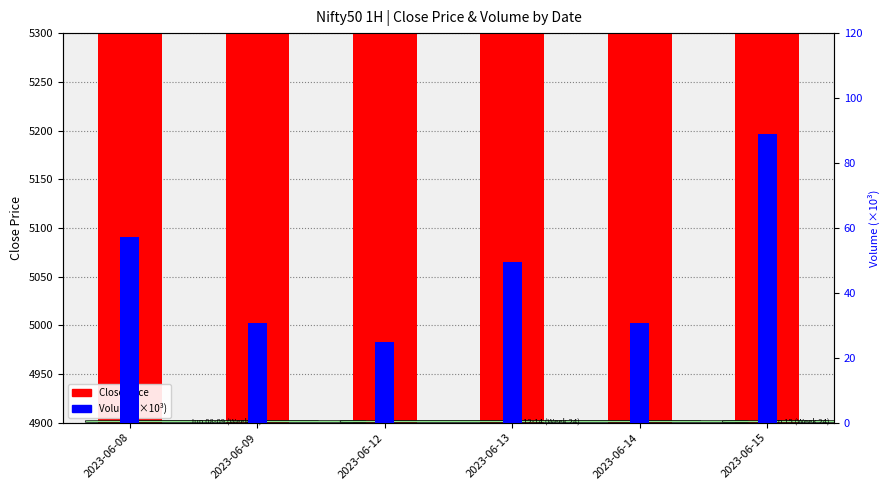

What is the difference between the second highest and minimum values in the Volume (×10³) series?

32.4